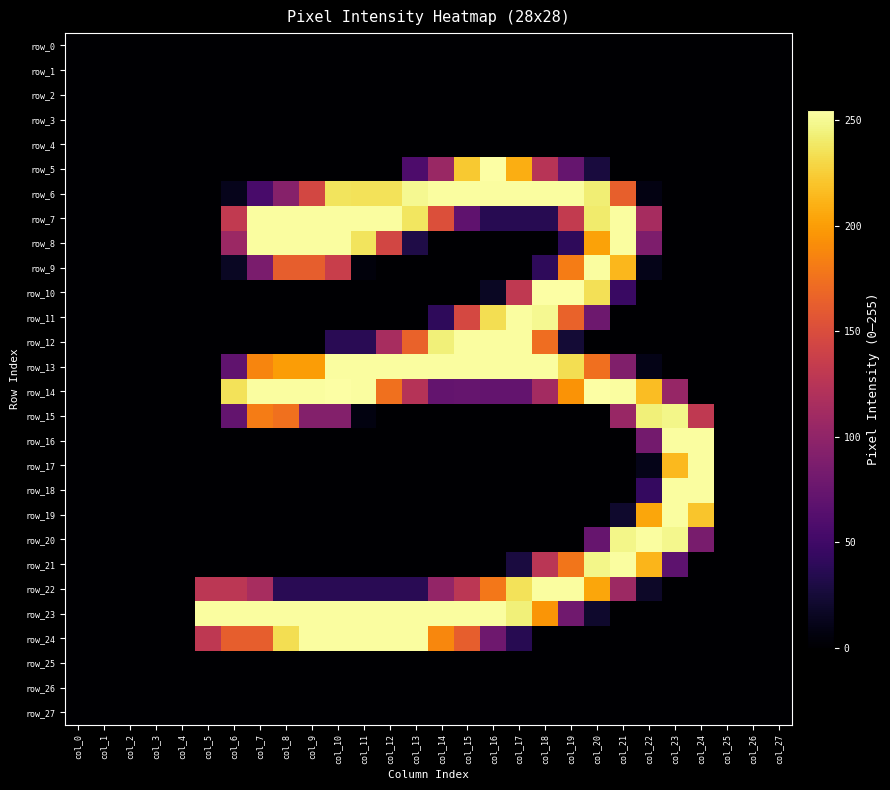

At how many categories does at least one series exceed 197?

20